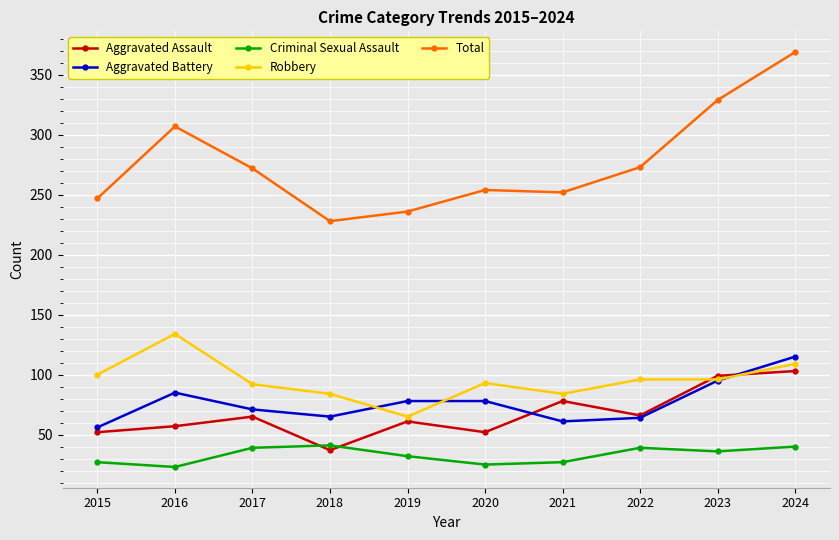

How many series are shown in this chart?

5